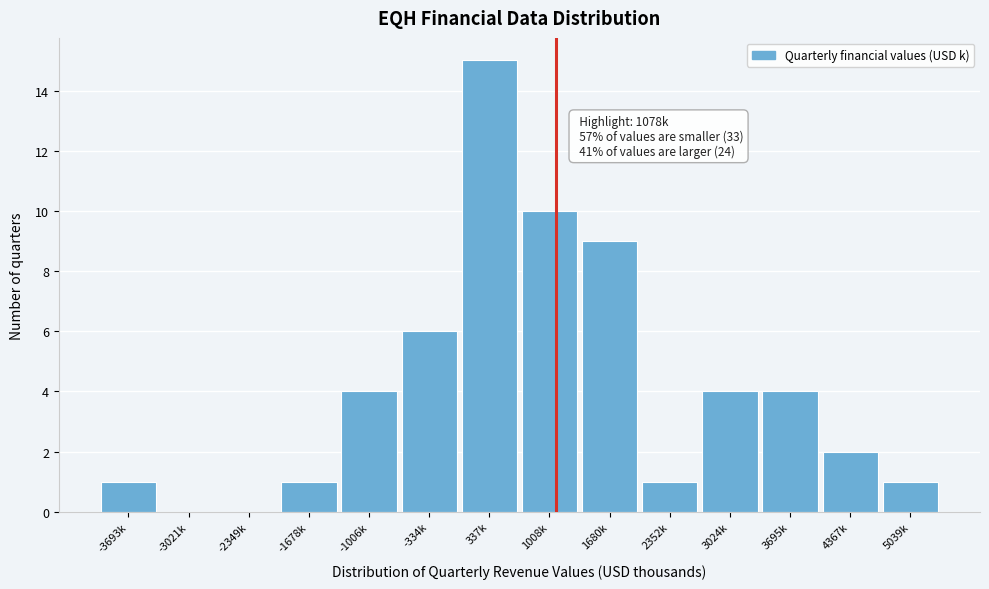

Reading left to right, list all the values displayed in this chart.

-3693k=1	-3021k=0	-2349k=0	-1678k=1	-1006k=4	-334k=6	337k=15	1008k=10	1680k=9	2352k=1	3024k=4	3695k=4	4367k=2	5039k=1